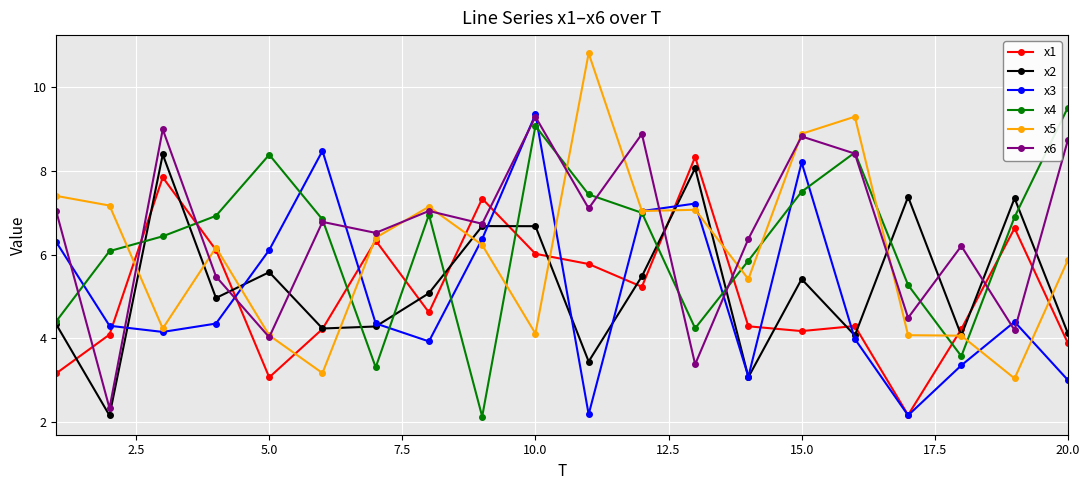

In x5, how many points are higher than both neighbors (excluding endpoints)?

5